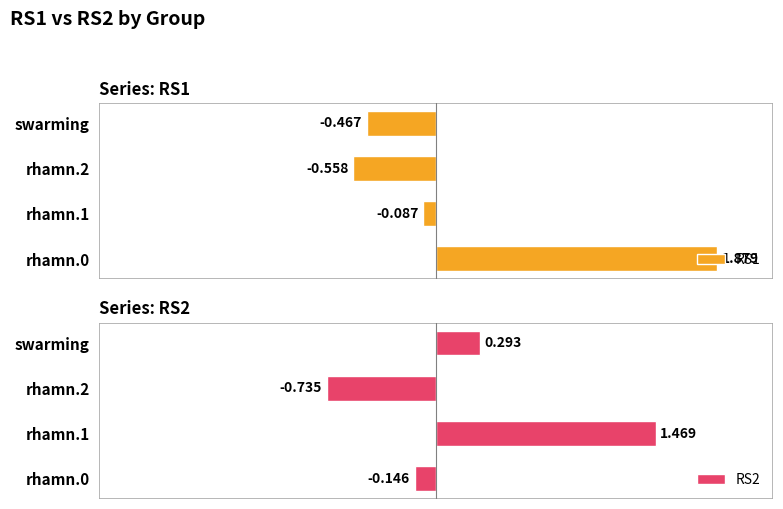

What is the sum of the RS2 values at swarming and rhamn.2?

-0.4